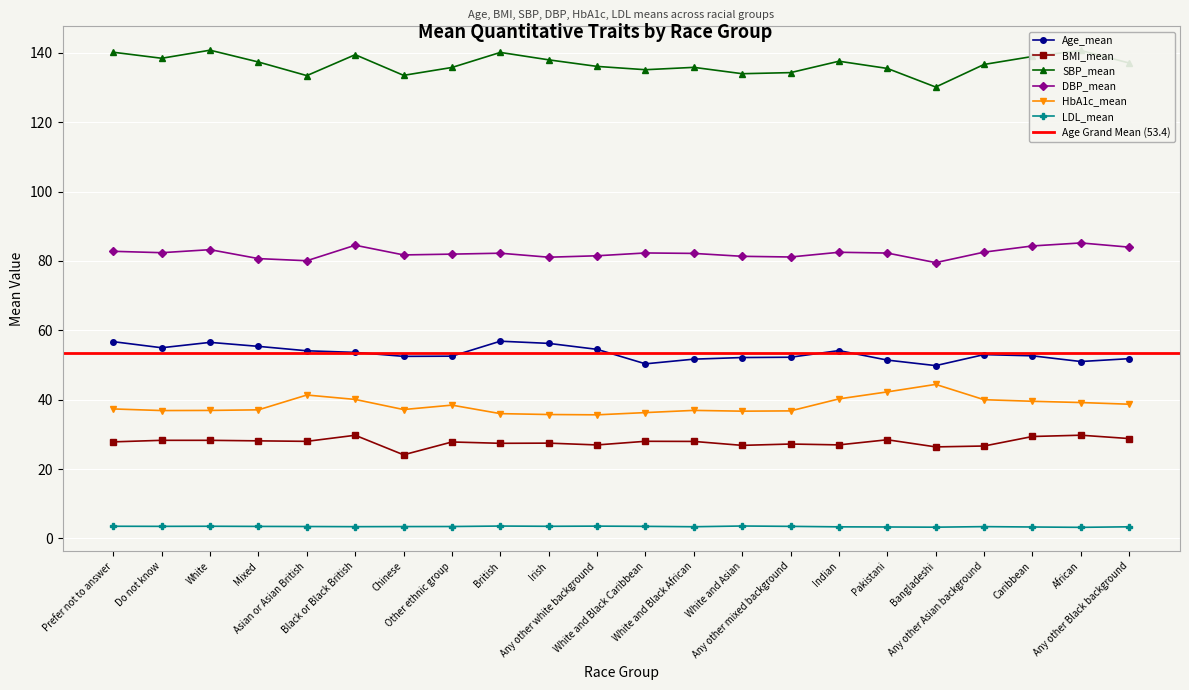

In HbA1c_mean, how many points are lower than both neighbors (excluding endpoints)?

4